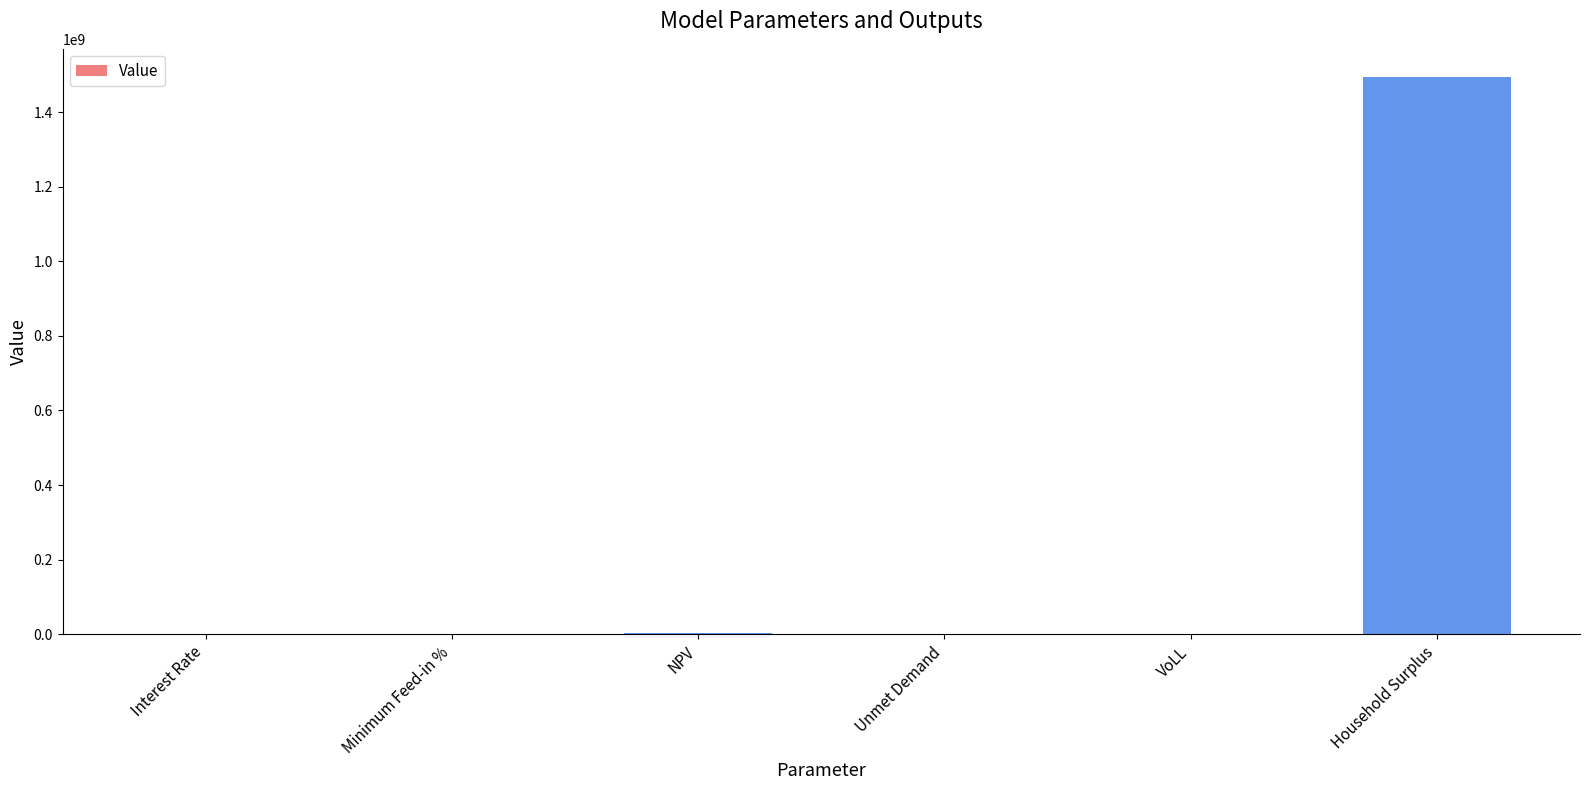

Is it true that the value at Household Surplus is 2339969787.7?

False